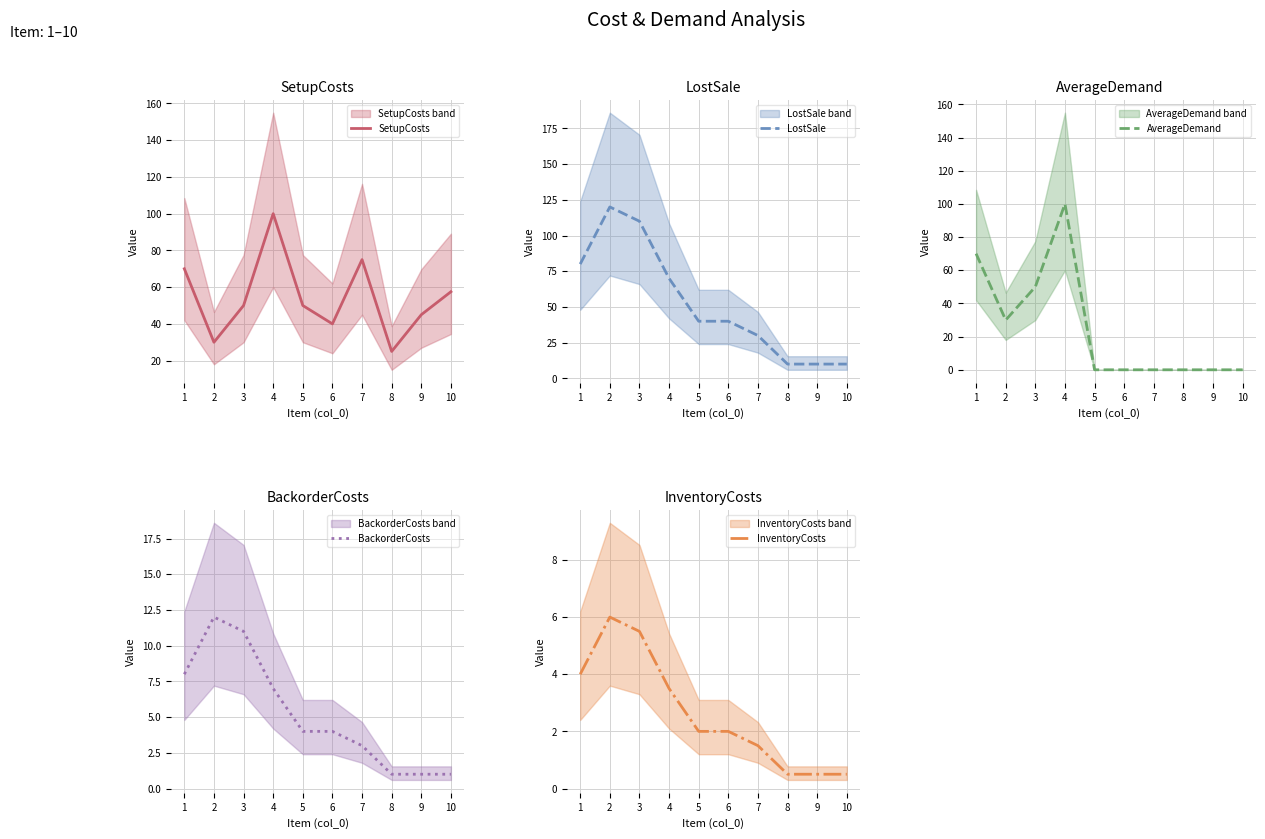

Does the chart have visible grid lines?

Yes